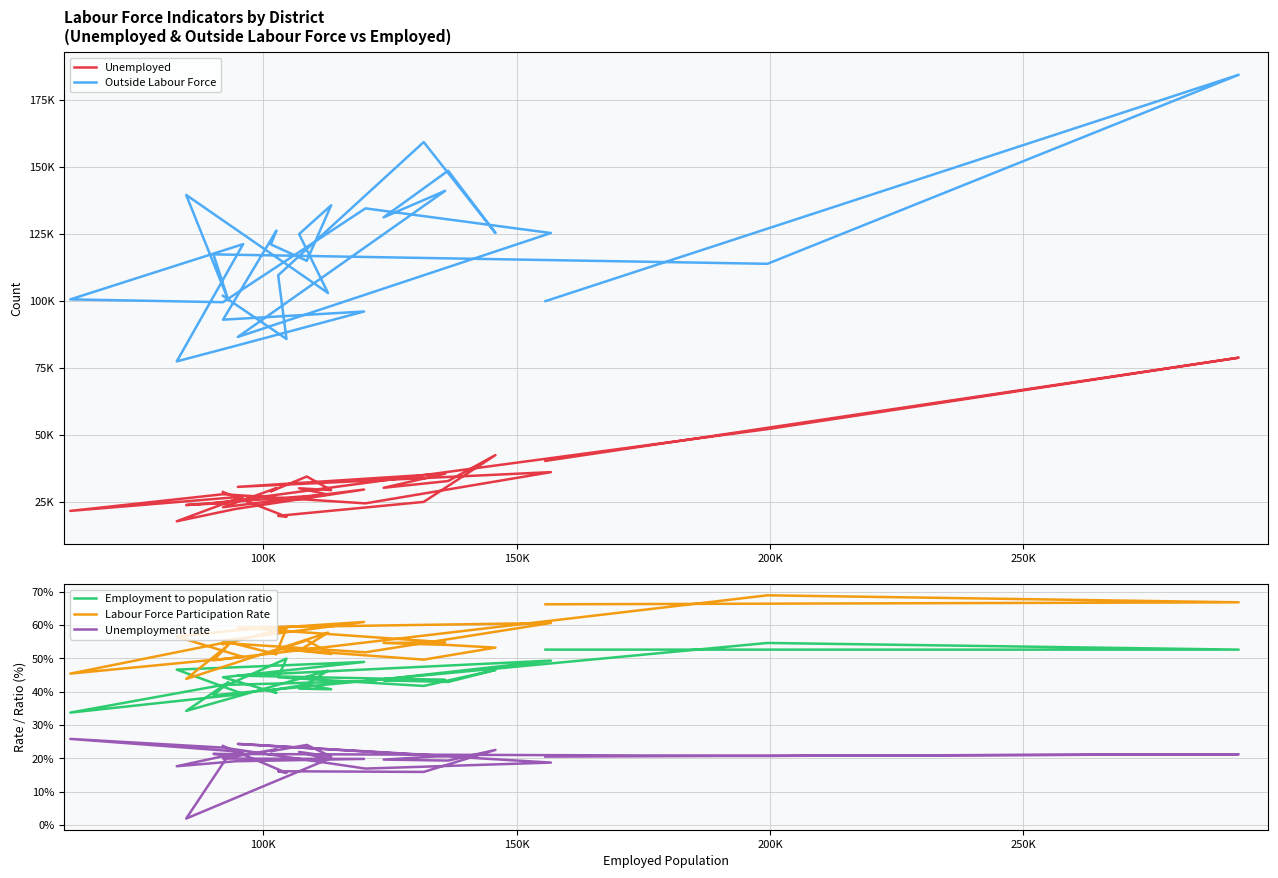

What are all the series names shown in the legend?

Unemployed, Outside Labour Force, Employment to population ratio, Labour Force Participation Rate, Unemployment rate